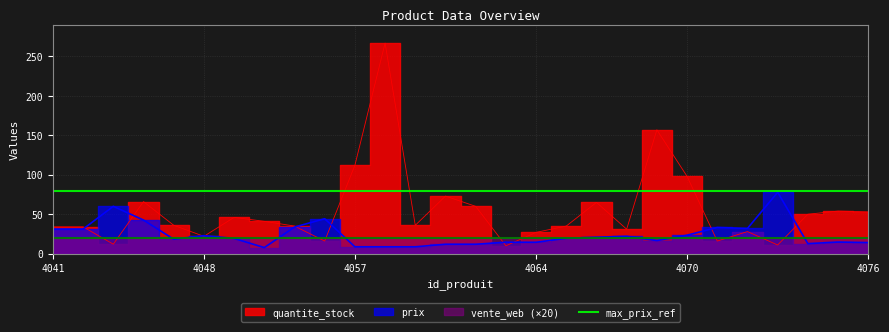

Which category has the lowest value in the quantite_stock series?

4063